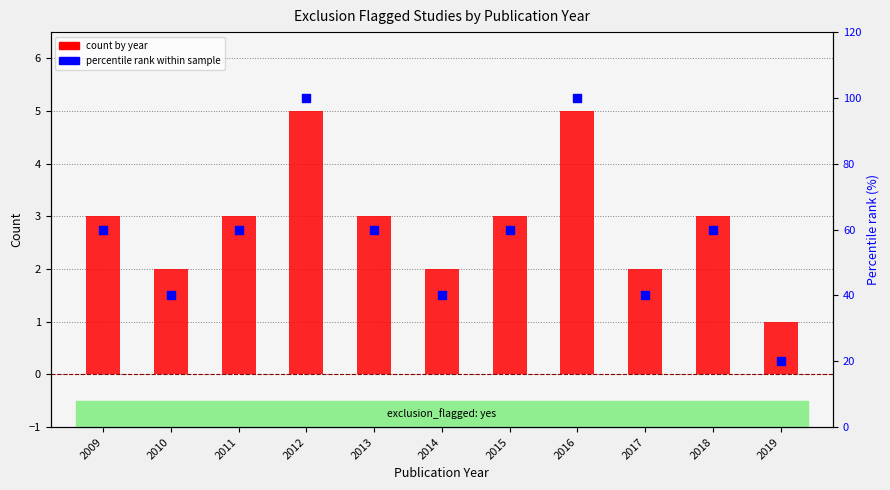

Is the value of count by year at 2019 greater than the value of percentile rank within sample at 2012?

No